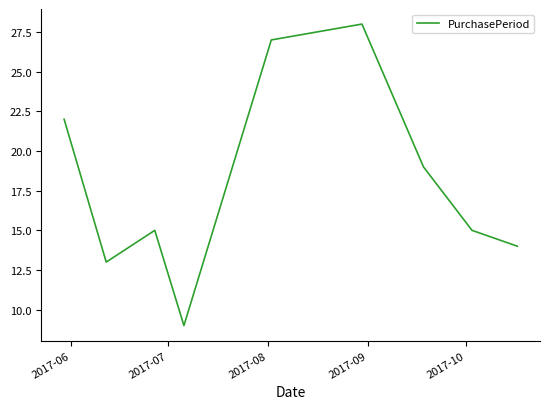

How many interior local valleys (lower than both neighbors) does the data have?

2